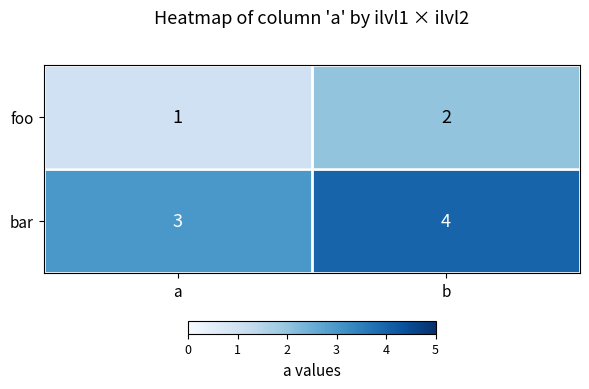

List the series in order of their peak value, lowest first.

foo, bar